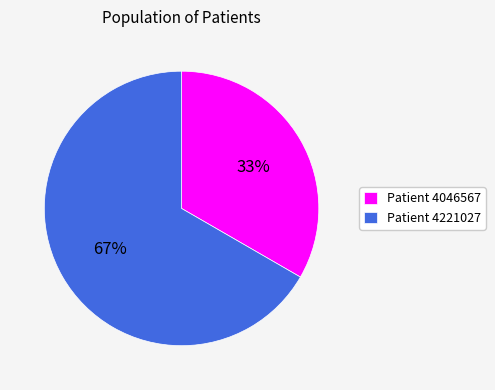

What is the largest slice in the pie chart?

Patient 4221027